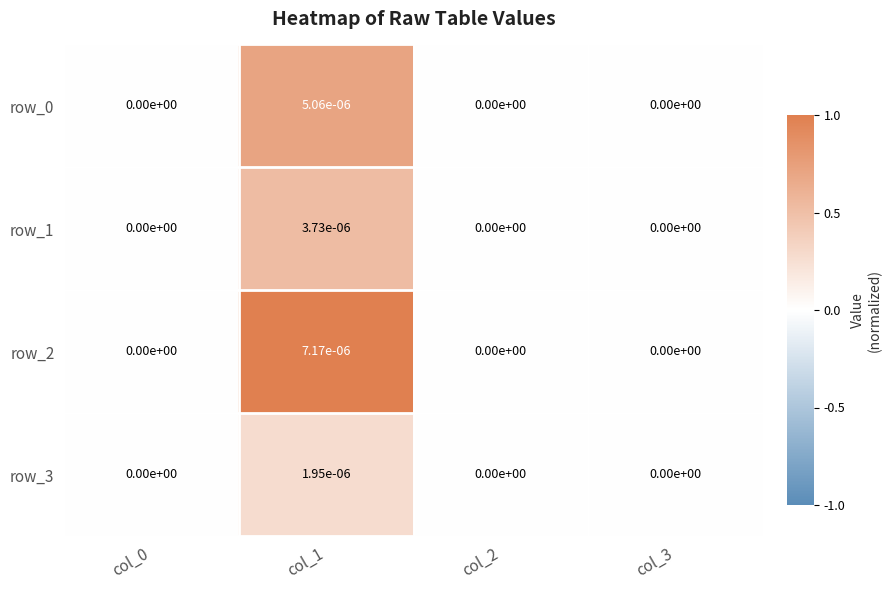

How many positive values does the row_2 series have?

1